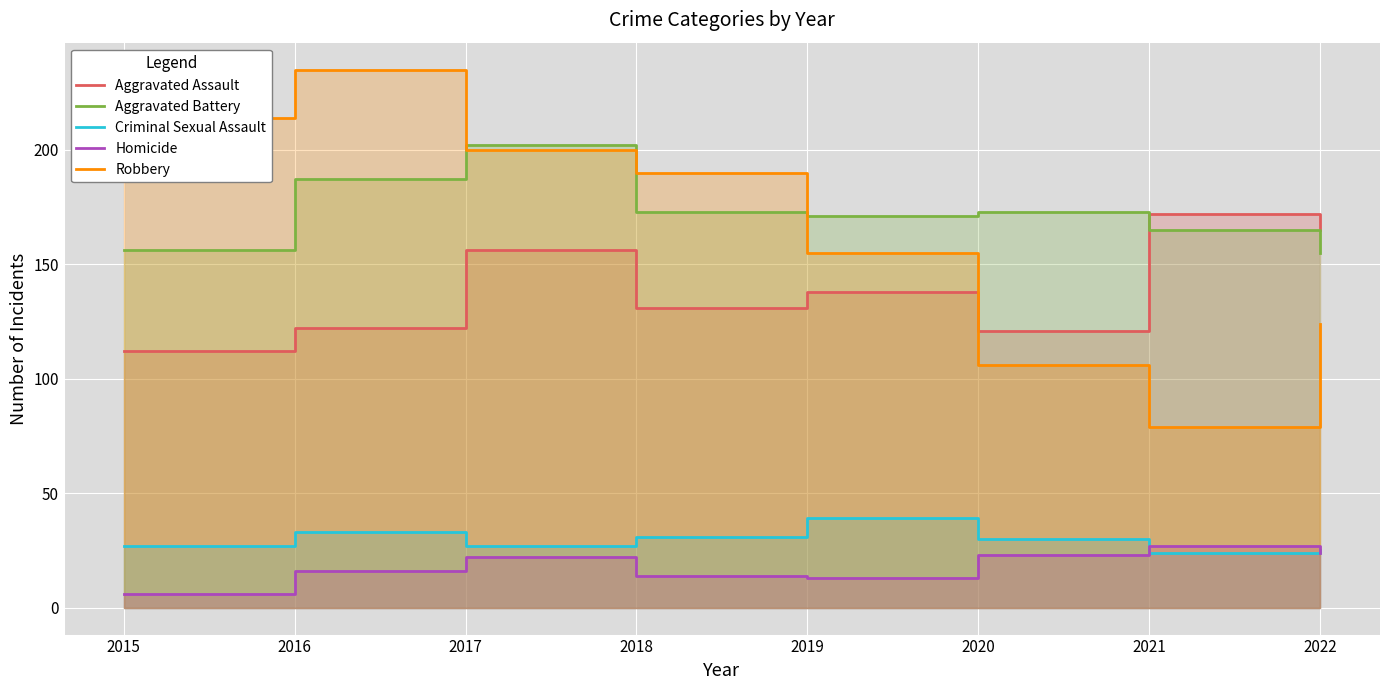

True or false: Criminal Sexual Assault and Aggravated Battery cross at least once.

False